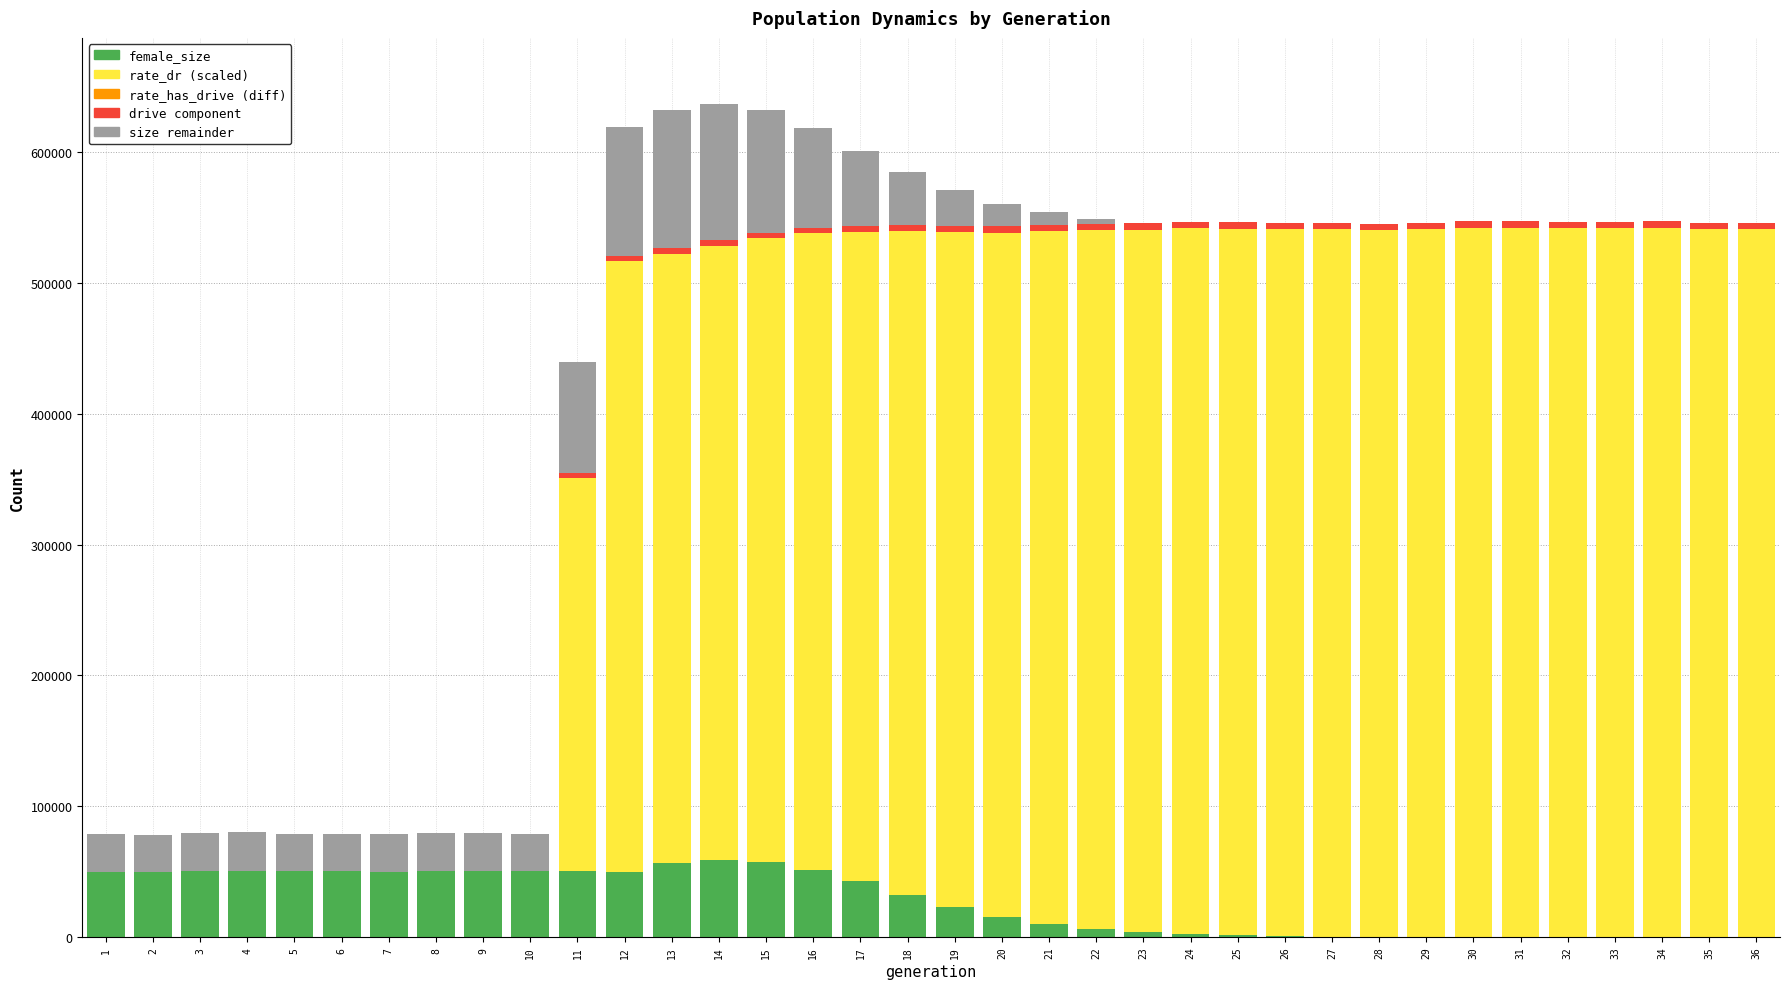

Count the number of categories in the chart.

36